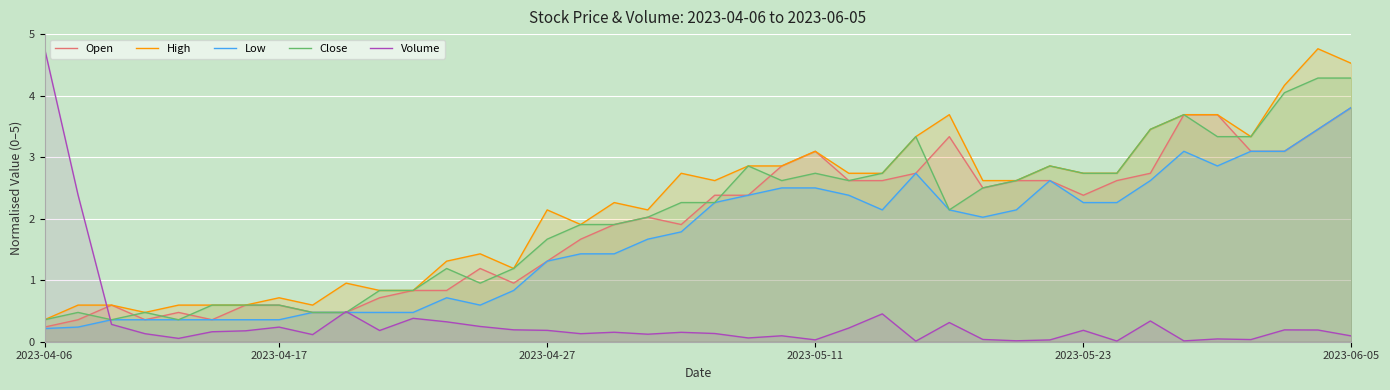

What is the average value of the Open series?

1.9